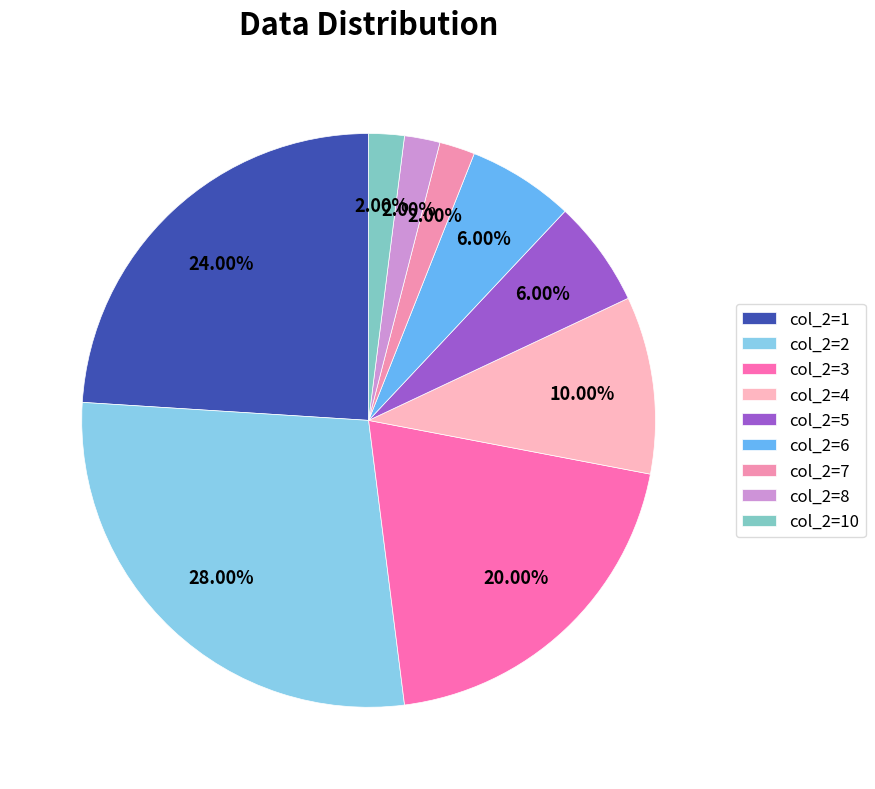

What is the largest slice in the pie chart?

col_2=2